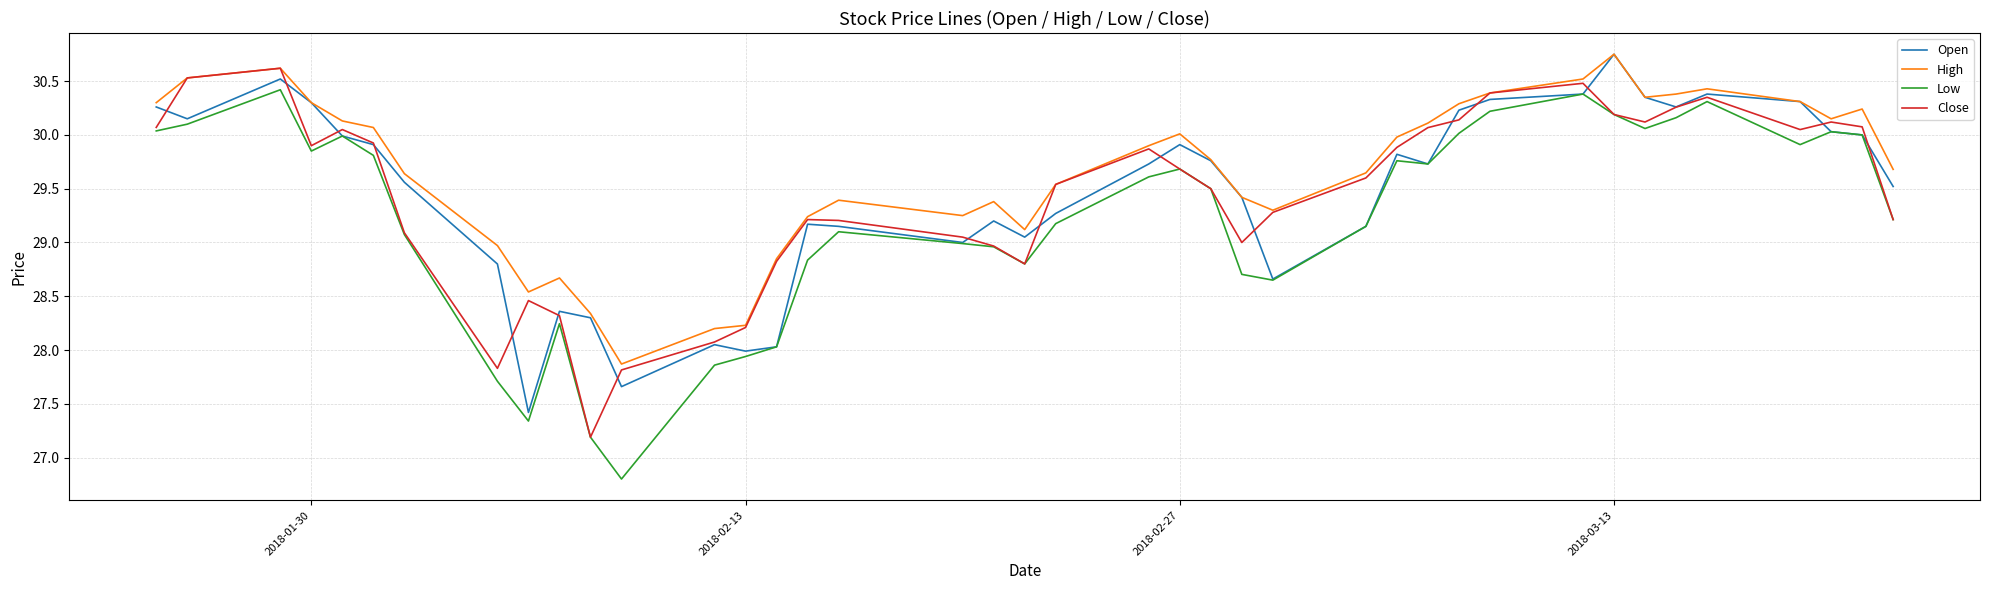

True or false: High and Low intersect in this chart.

False